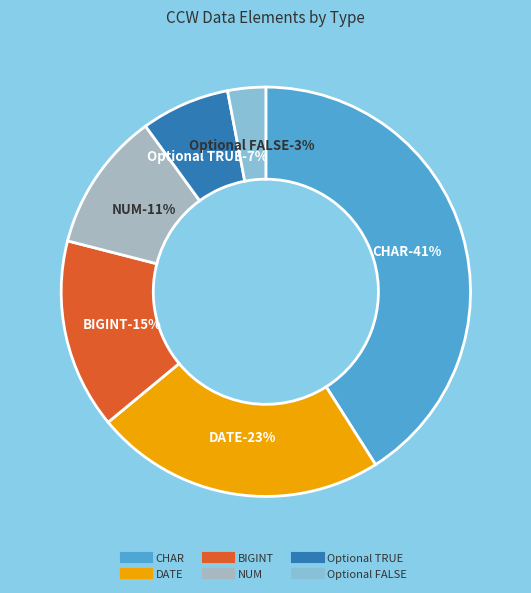

Does any single category account for the majority?

No